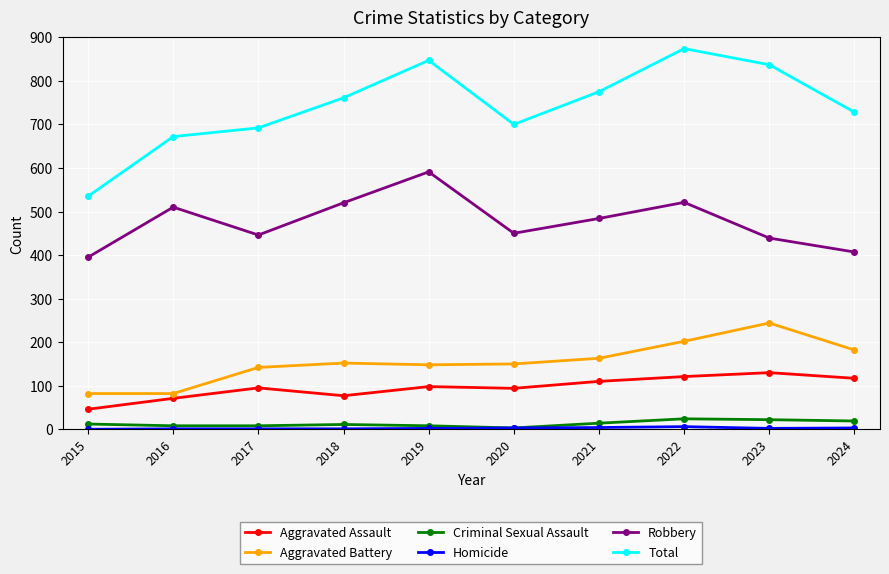

At which category is the sum across all series the highest?

2022